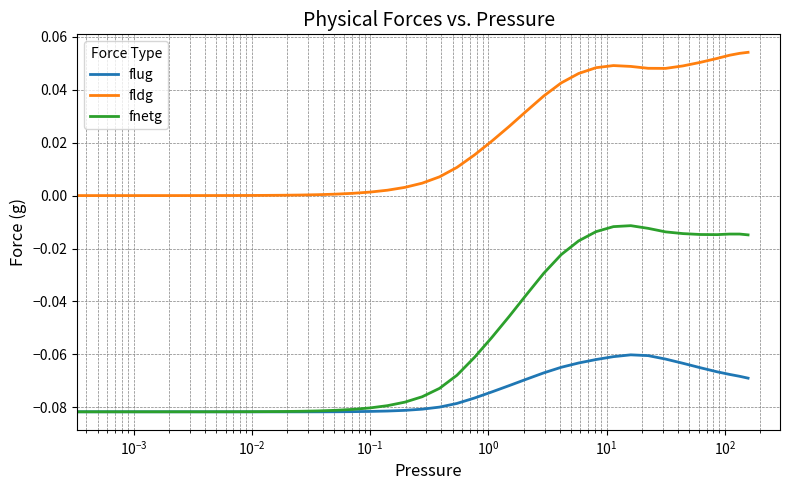

Rank the series by their average value, from highest to lowest.

fldg, fnetg, flug